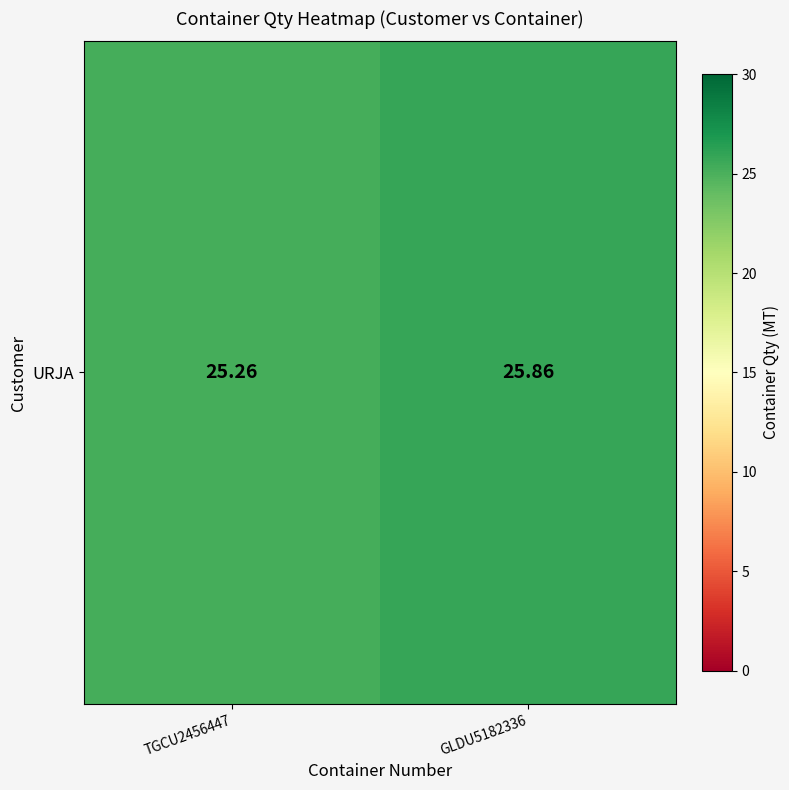

What is the difference between the maximum and minimum values?

0.6